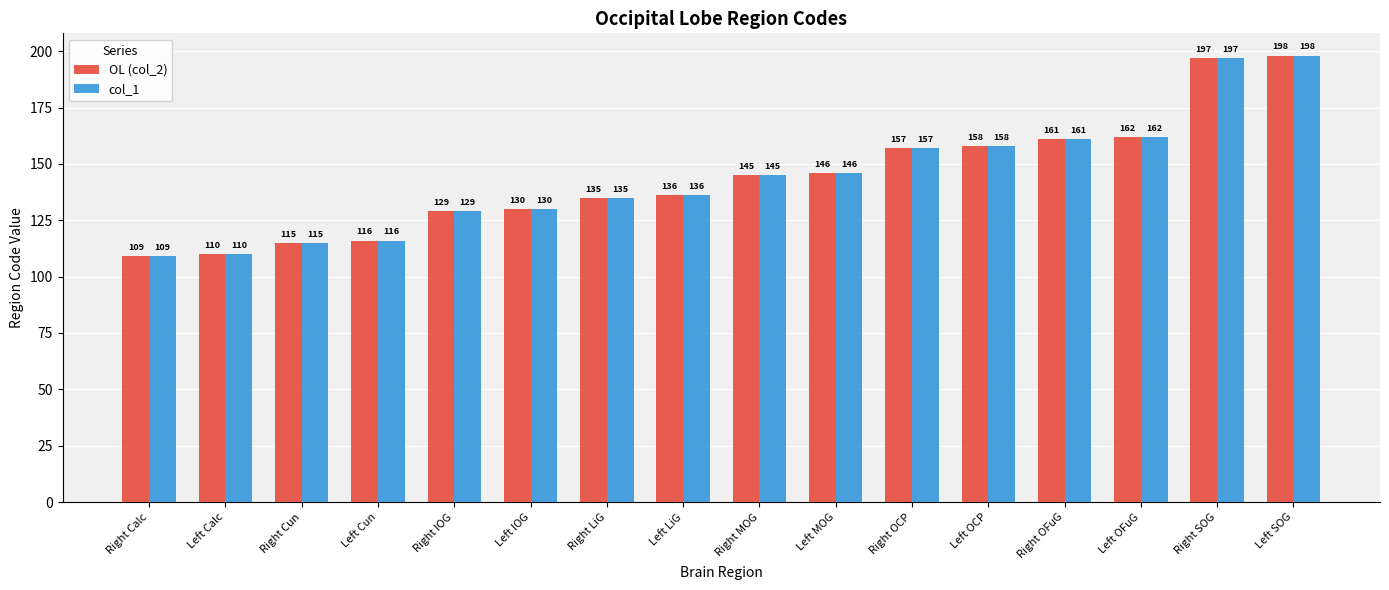

What is the difference between the maximum and minimum values in the OL (col_2) series?

89